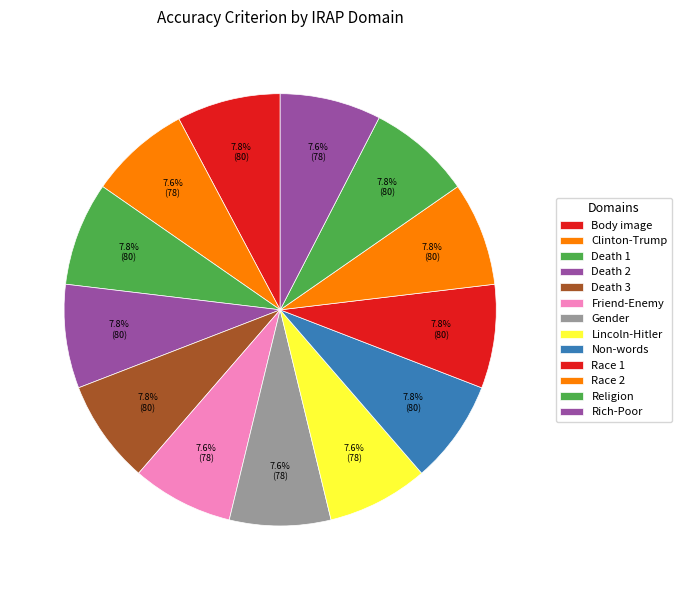

To the nearest percent, what percentage of the pie is Clinton-Trump?

8%